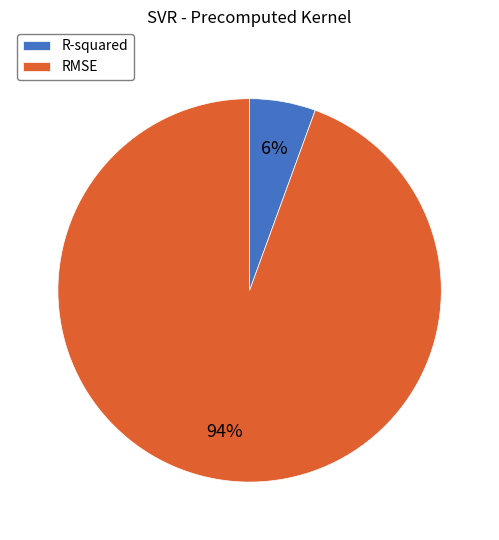

Is there a majority slice in this chart?

Yes